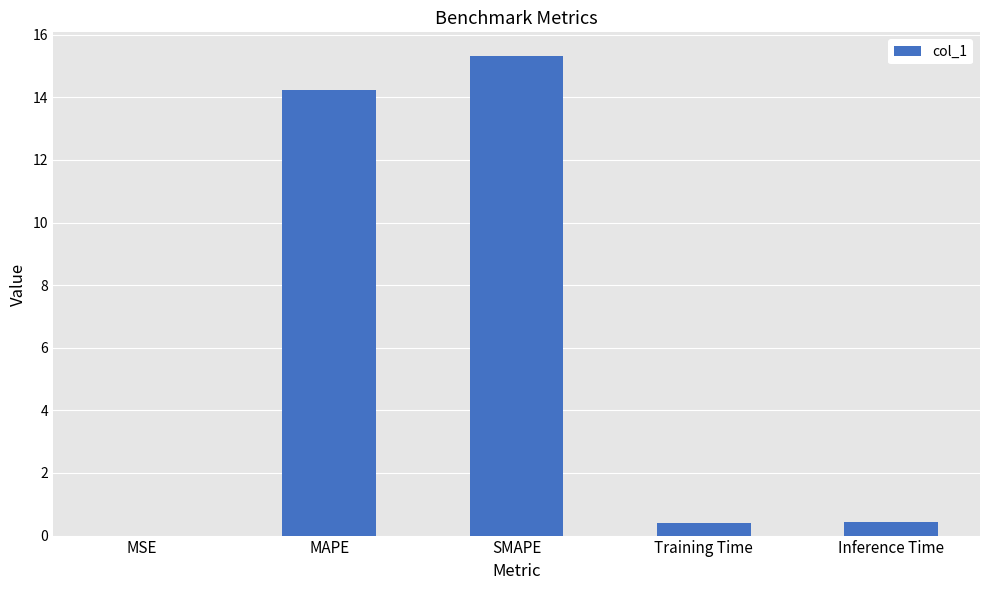

Which has a higher value, MSE or MAPE?

MAPE